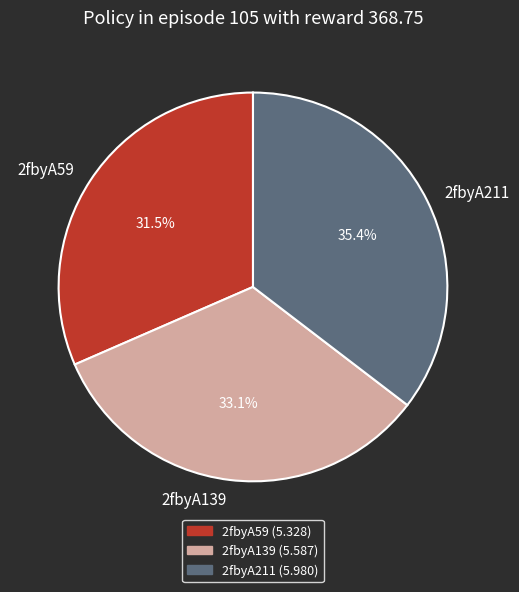

What percentage is the 2fbyA211 slice, to the nearest percent?

35%